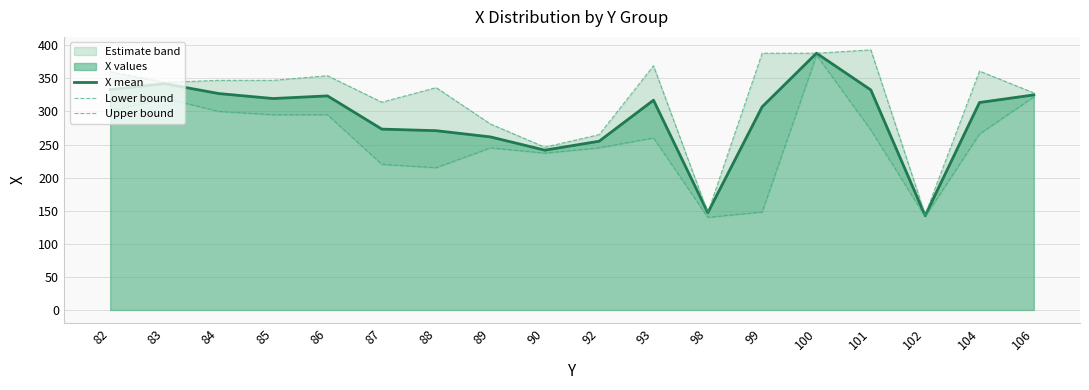

What is the difference between the maximum and minimum values in the Lower bound series?

245.0